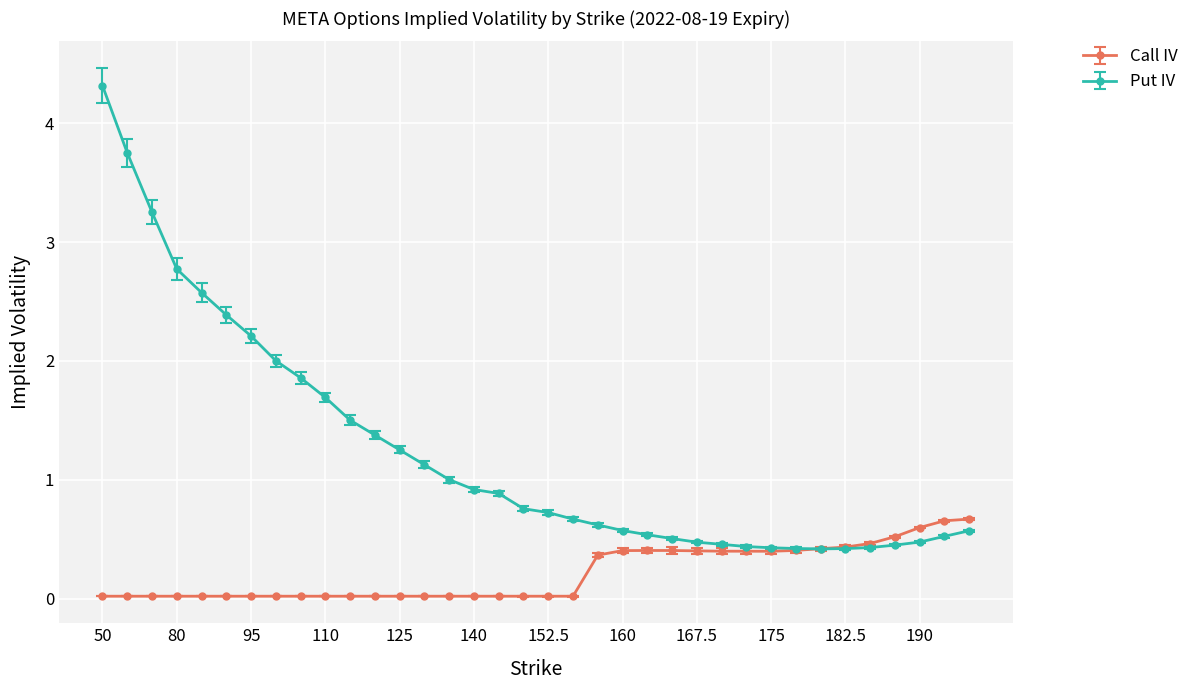

Which series has the largest total across all categories?

Put IV